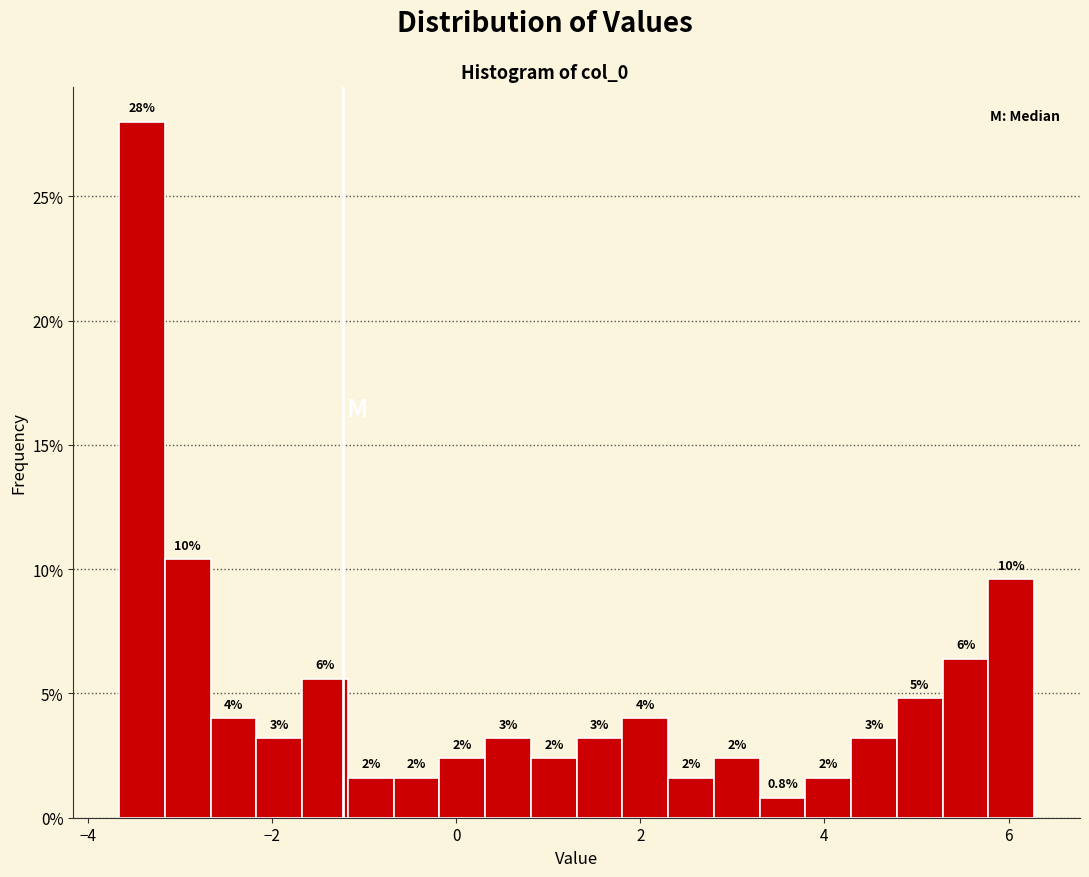

Read against the x-axis, roughly where is the centre of the tallest bar?

-3.4